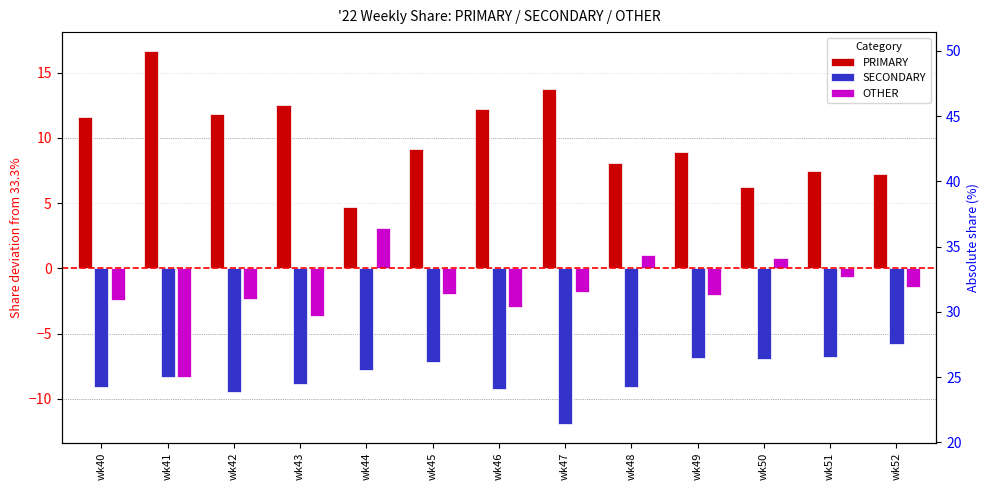

What are all the series names shown in the legend?

PRIMARY, SECONDARY, OTHER